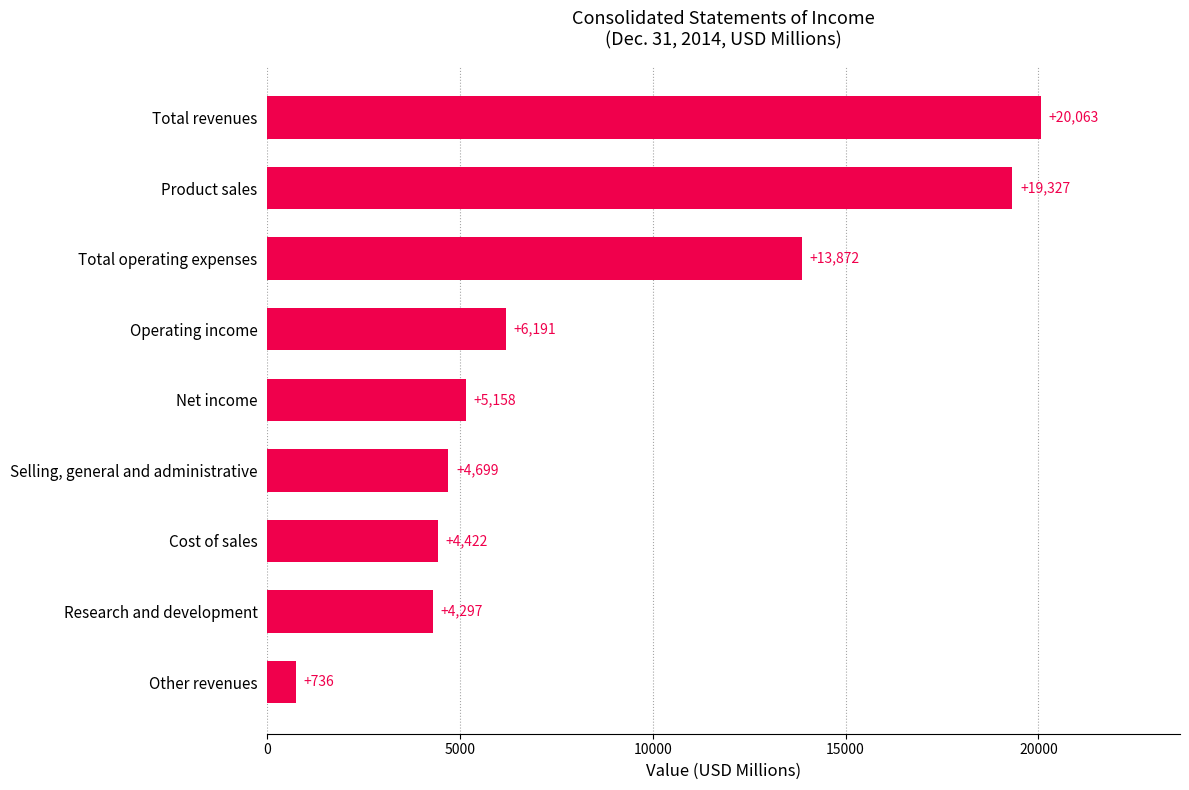

Which category has the lowest value across all series?

Other revenues